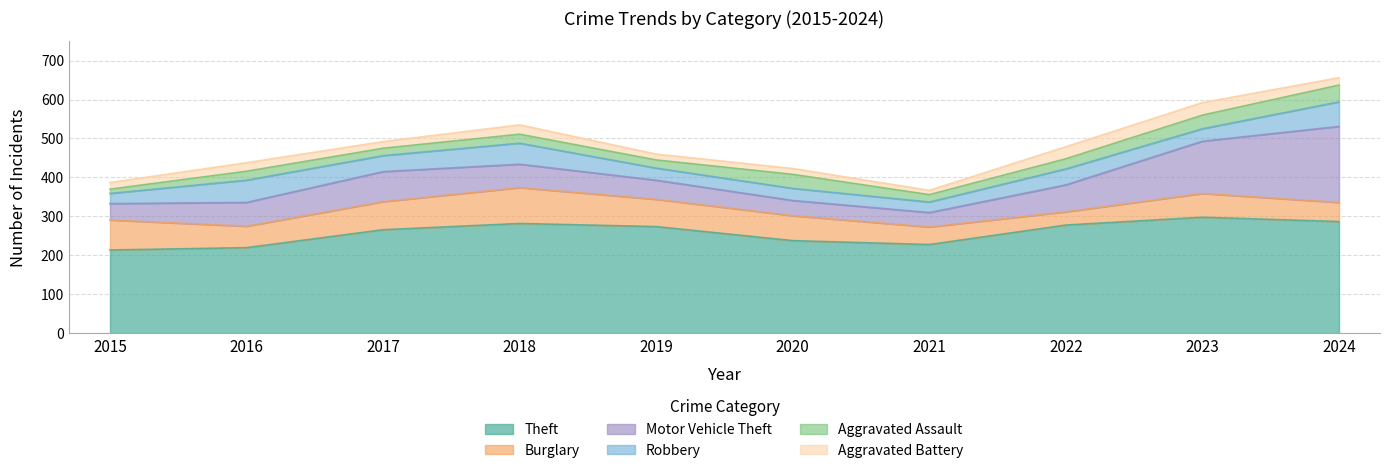

Which label corresponds to the largest value in the chart?

2023